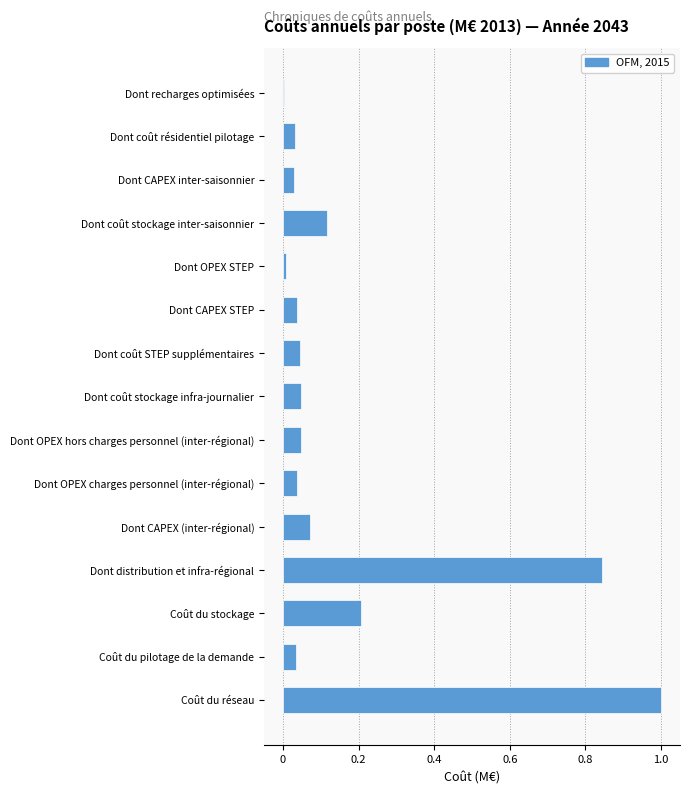

What is the maximum value shown in the chart?

1.0